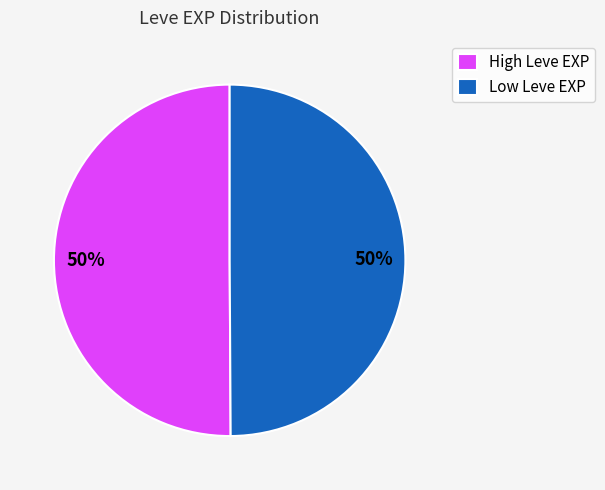

How many segments does this pie chart have?

2